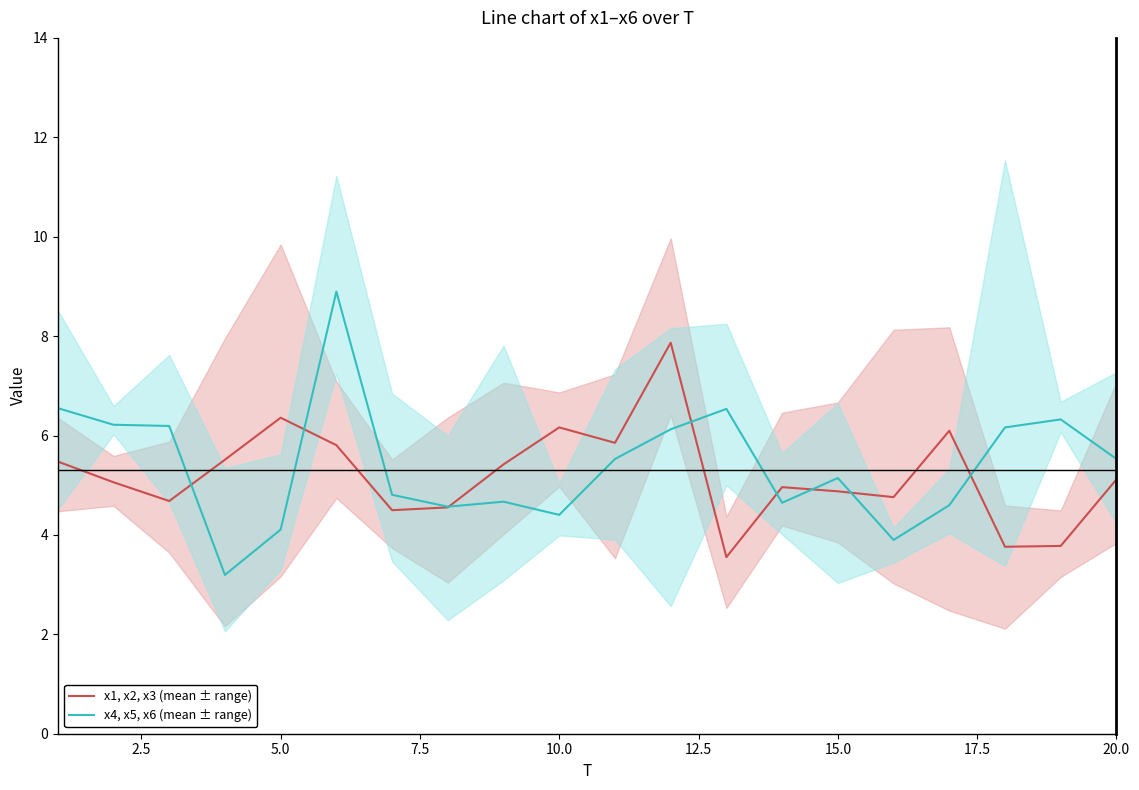

The x1, x2, x3 (mean ± range) series shows 3.0 at 5.0. True or false?

False